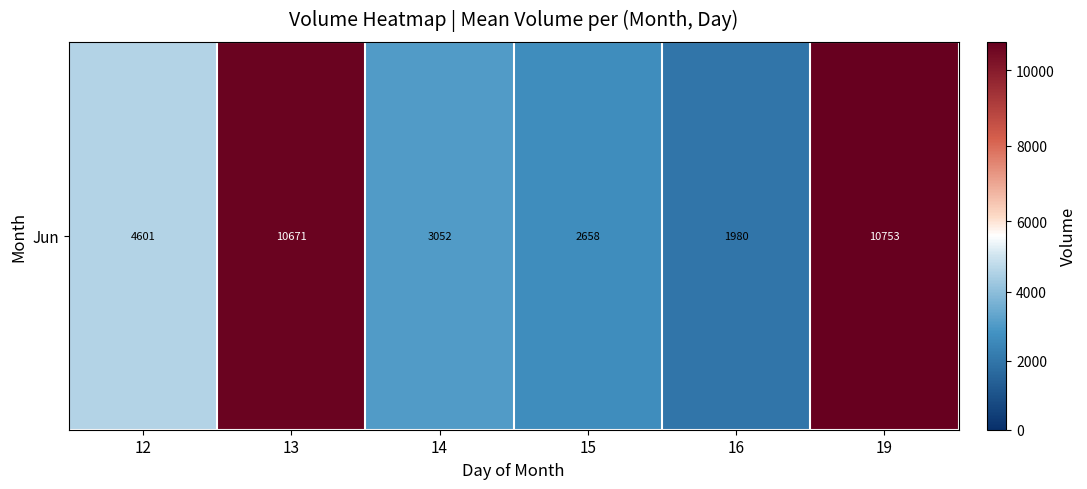

List the labels in order of value, smallest first.

16, 15, 14, 12, 13, 19